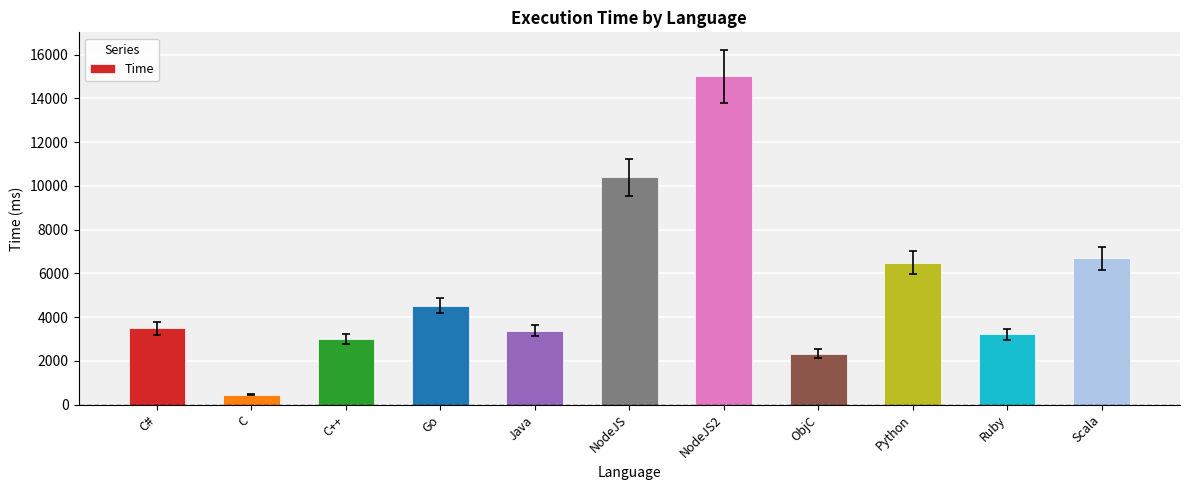

What is the label of the 5th bar from the right?

NodeJS2